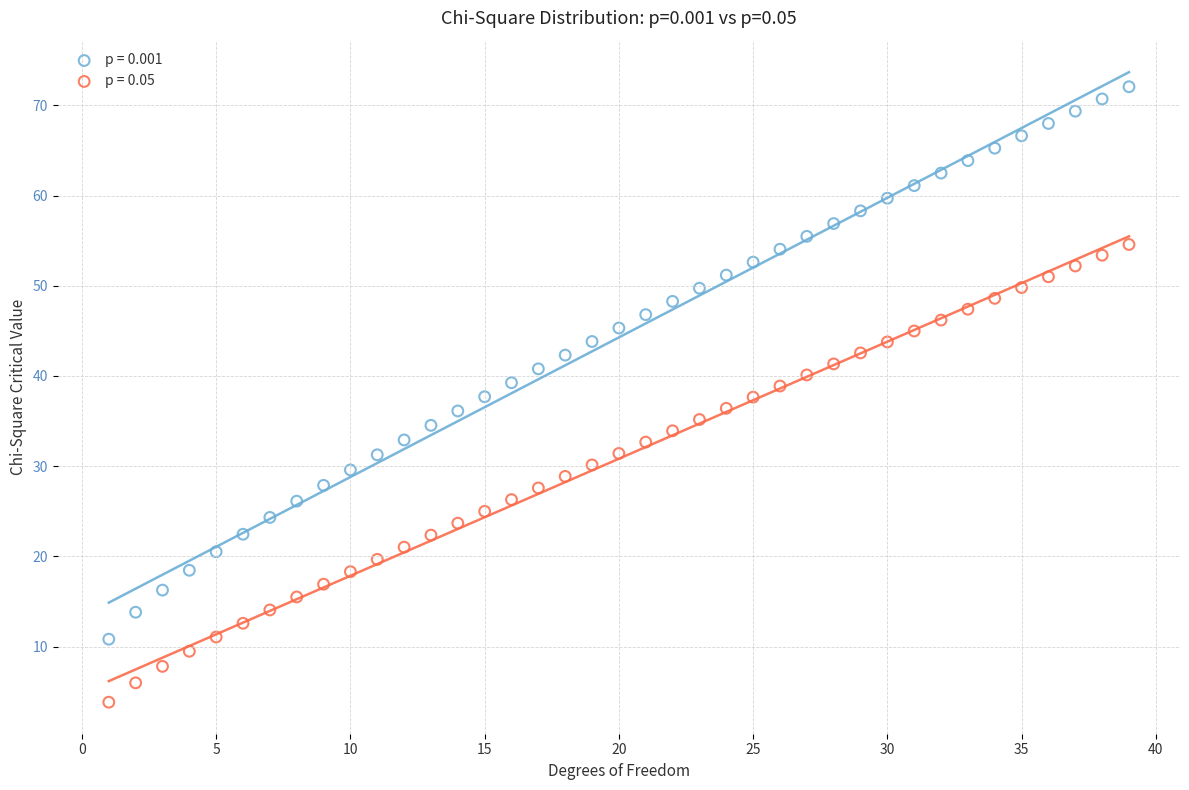

Which series contains the highest Y value?

p = 0.001